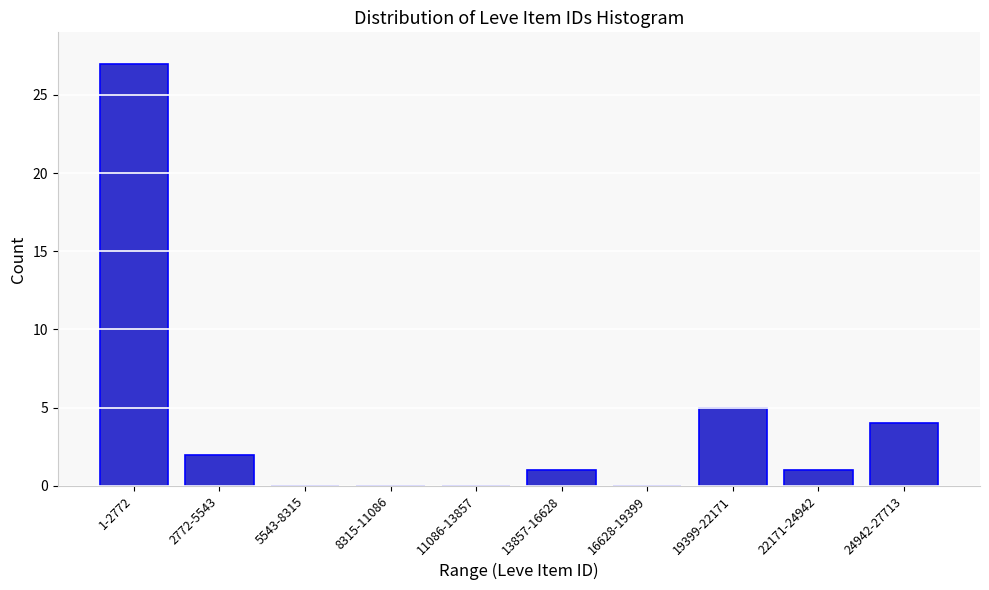

Reading left to right, what are all the values shown in this chart?

1-2772=27	2772-5543=2	5543-8315=0	8315-11086=0	11086-13857=0	13857-16628=1	16628-19399=0	19399-22171=5	22171-24942=1	24942-27713=4